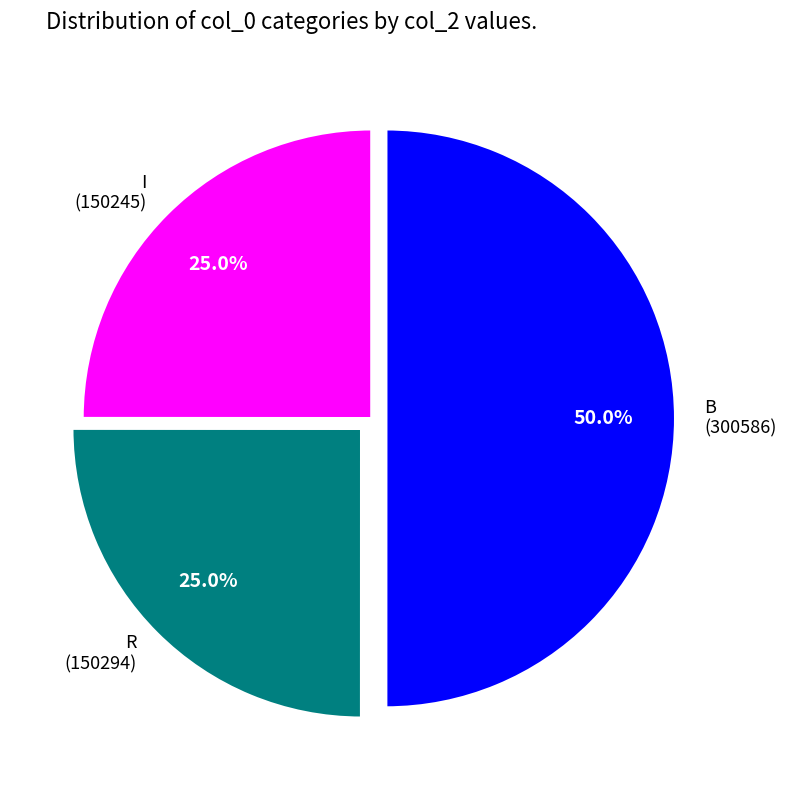

Count the number of slices in the pie.

3